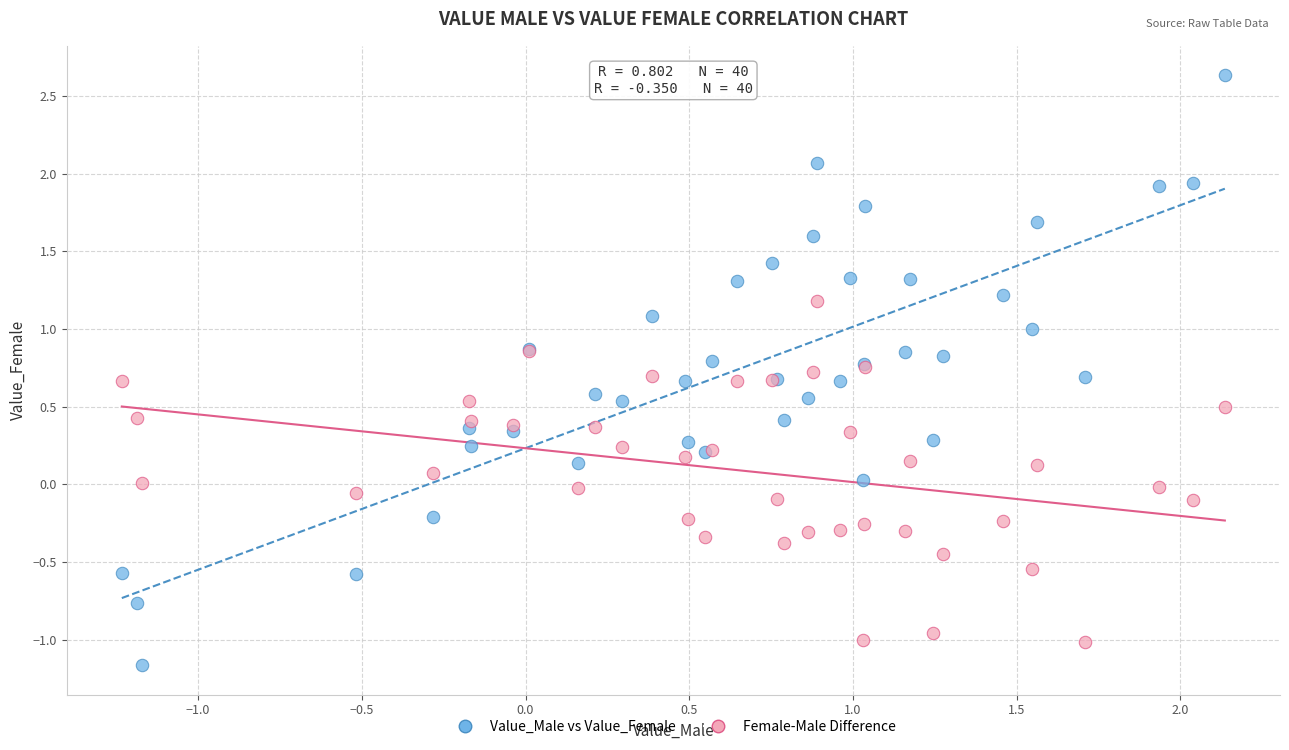

Which series has the widest spread of Y values?

Value_Male vs Value_Female